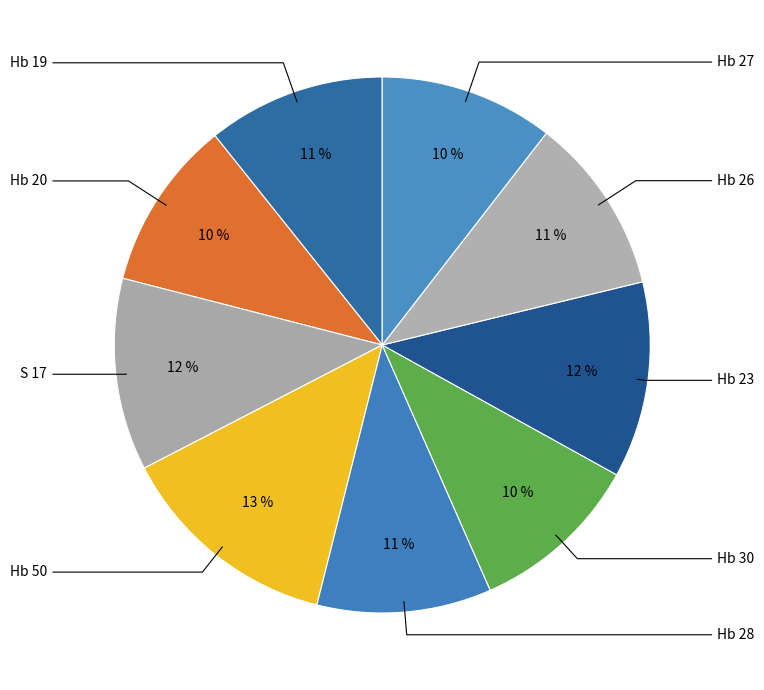

Count the number of slices in the pie.

9